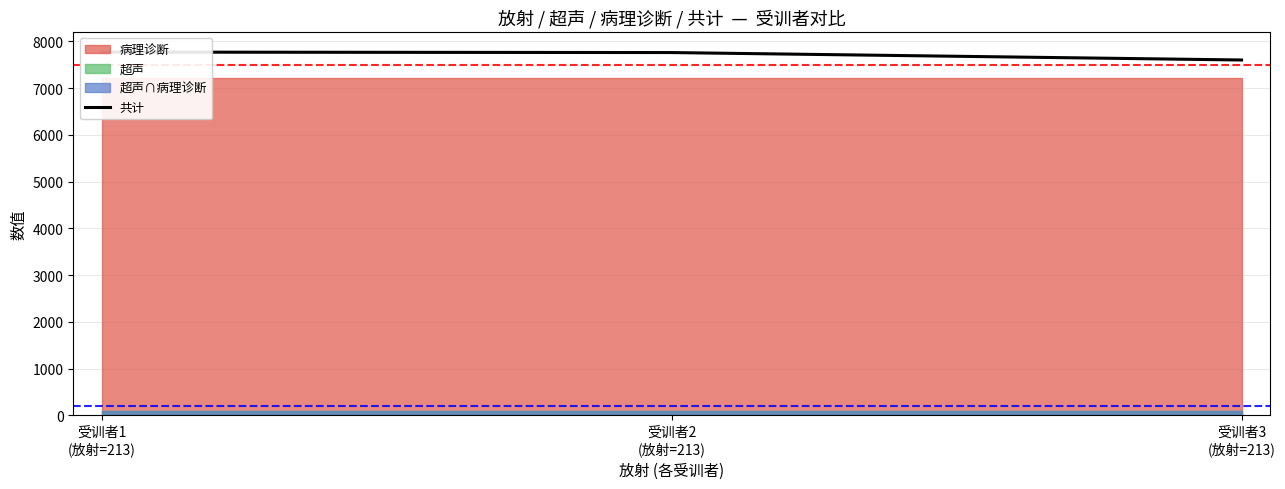

What is the label of the 1st point from the left?

受训者1
(放射=213)